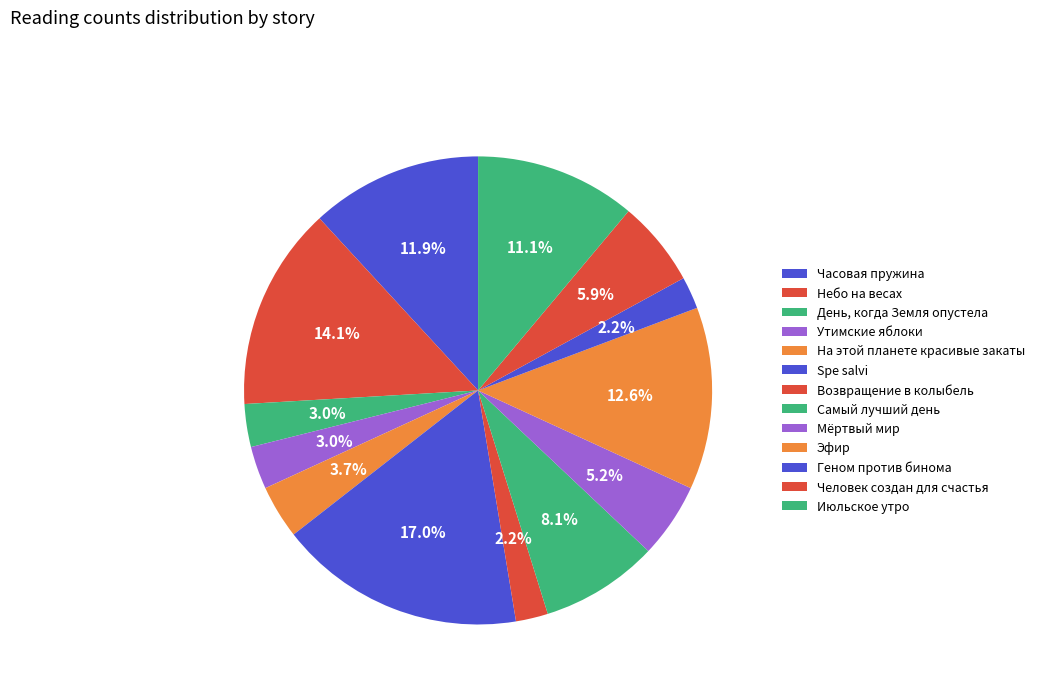

What percentage is NOT represented by Небо на весах?

85.9%